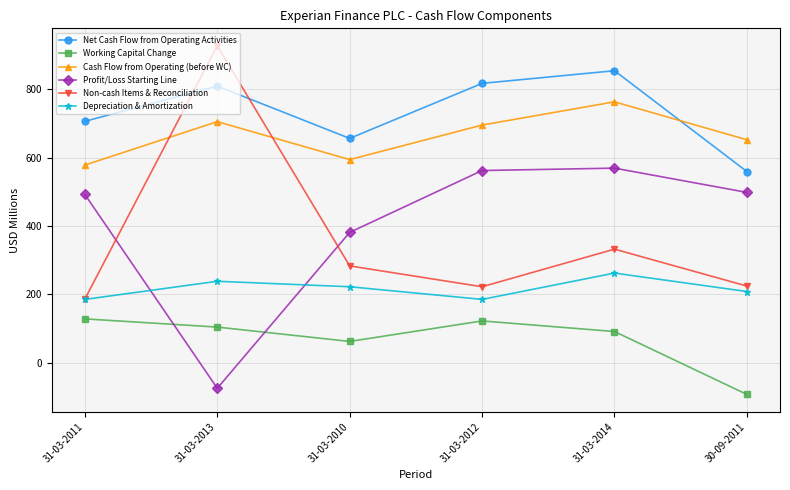

True or false: Non-cash Items & Reconciliation has a value of 1395 at 31-03-2013.

False